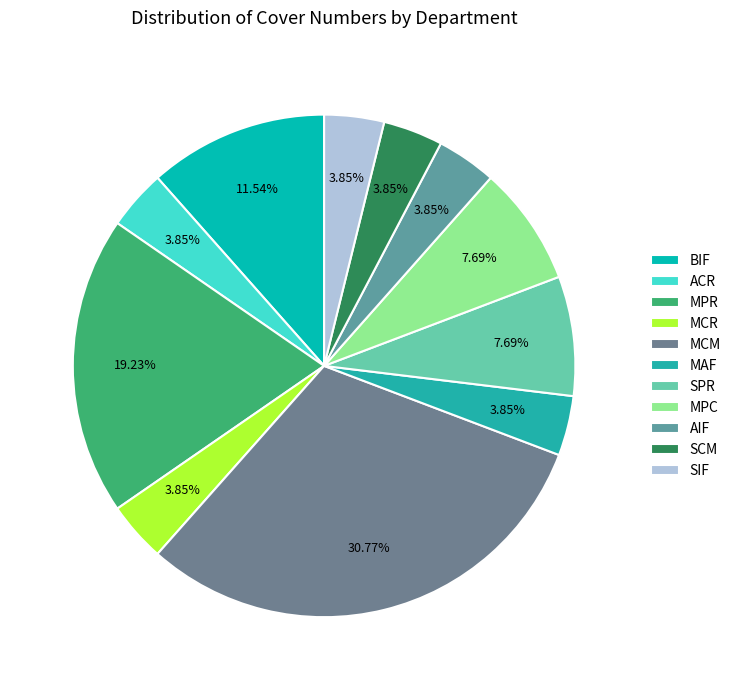

What percentage is NOT represented by MCM?

69.2%